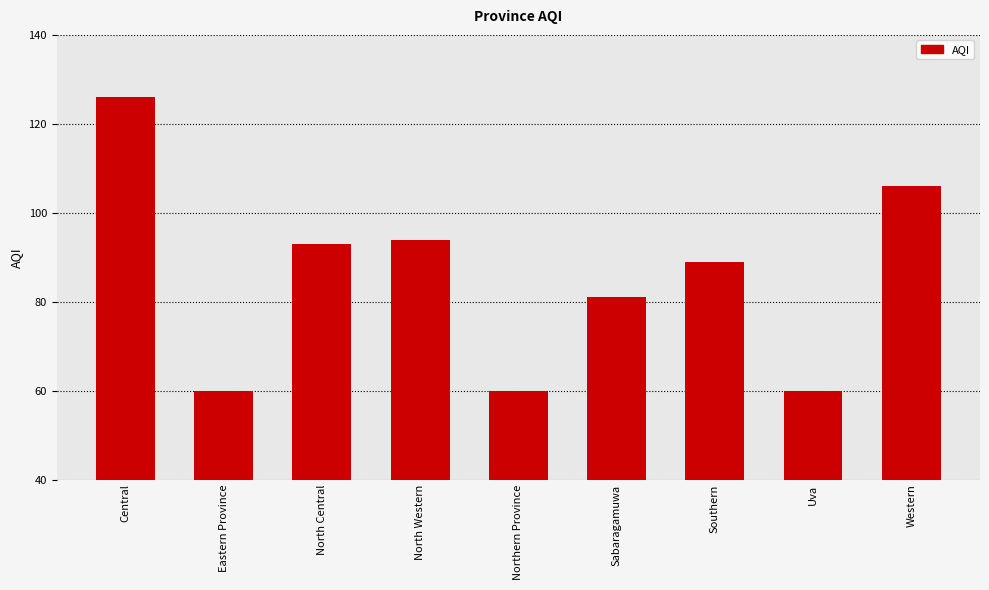

Are the bars grouped side by side (vs. stacked)?

No